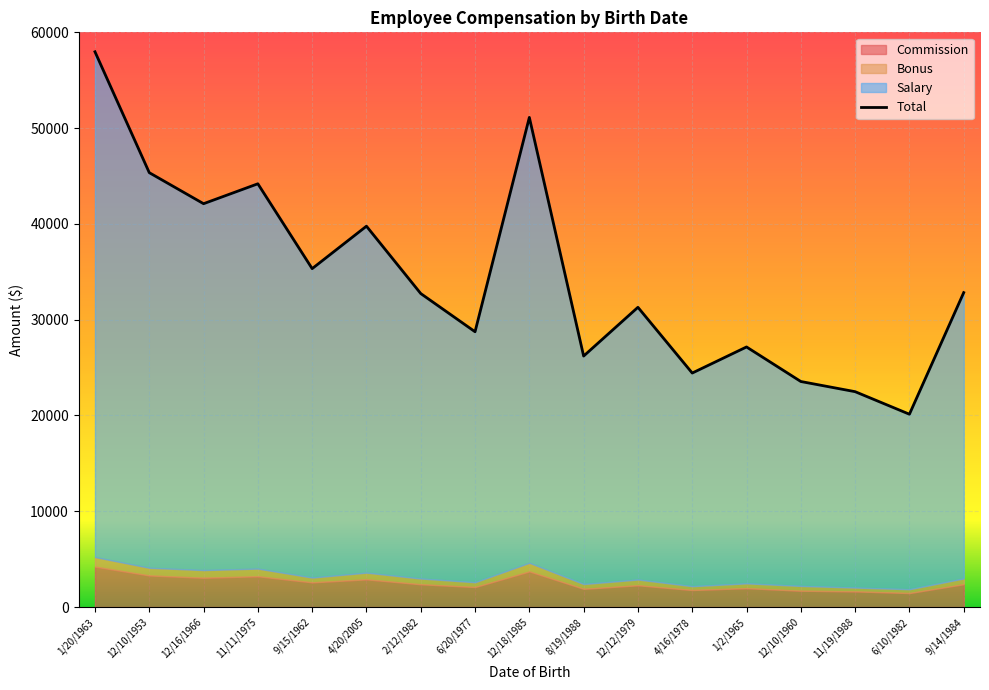

How many categories are shown in the chart?

17